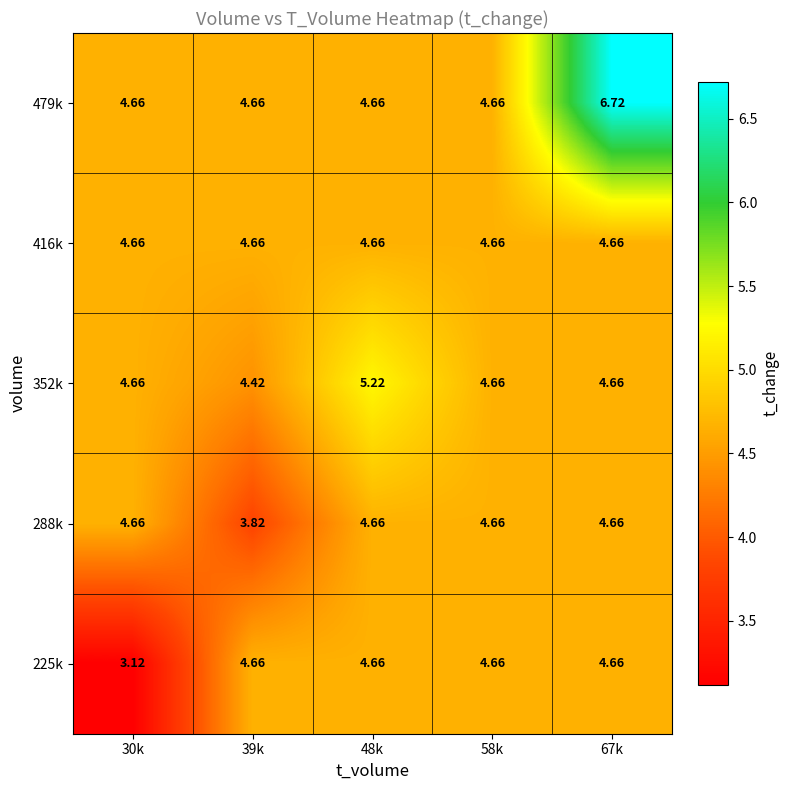

Which series has the largest total across all categories?

479k